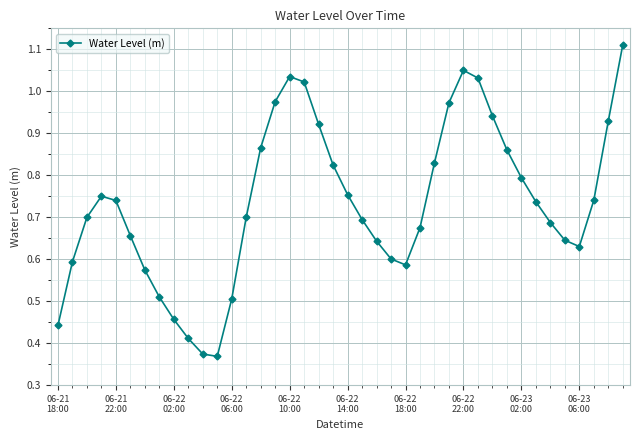

How many points are higher than both their immediate neighbors (excluding endpoints)?

3